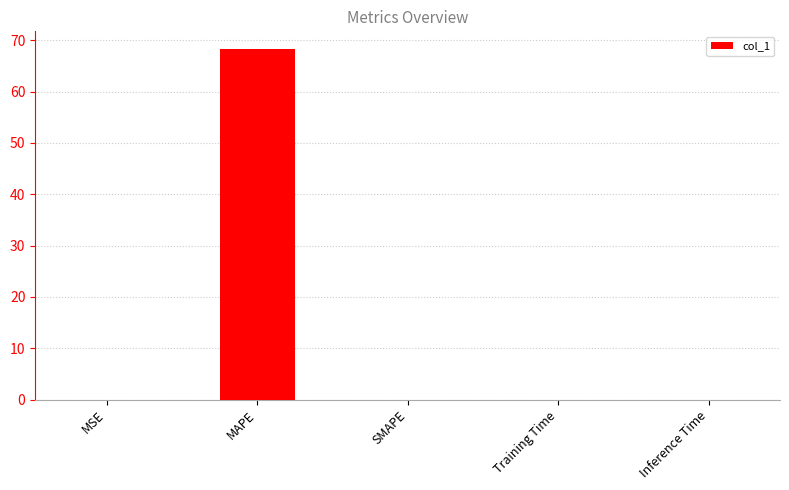

True or false: the data shows 0.0 at SMAPE.

True